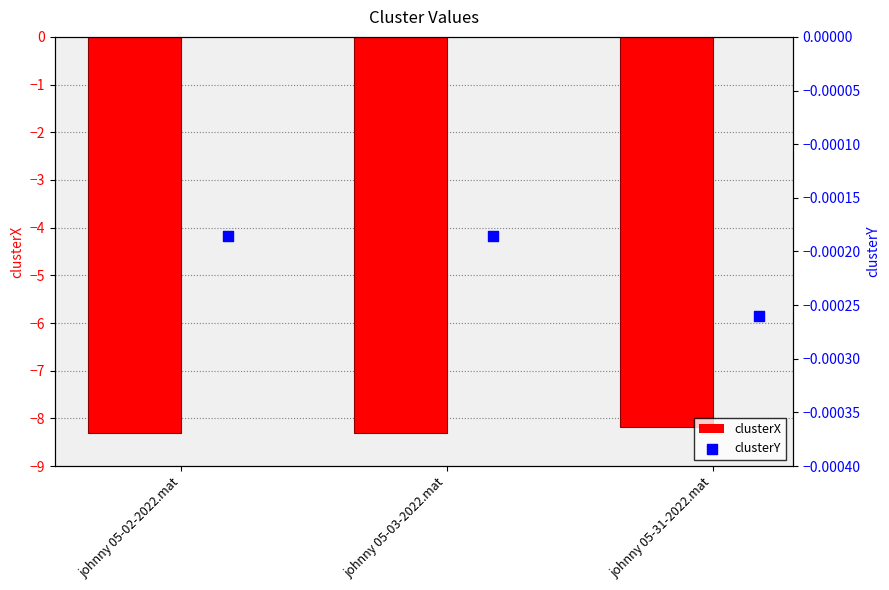

Which series contains the lowest Y value?

clusterX